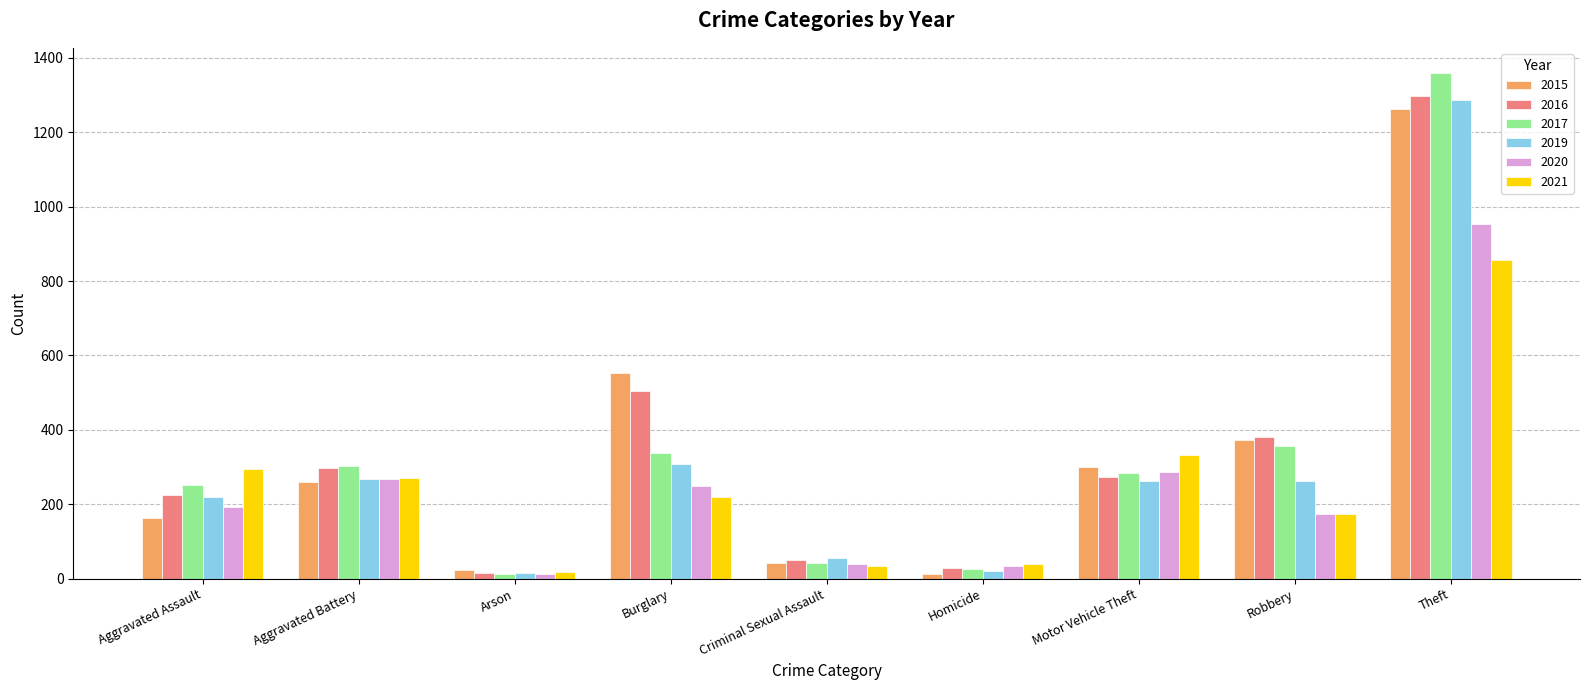

Read the 2016 value at Robbery.

381